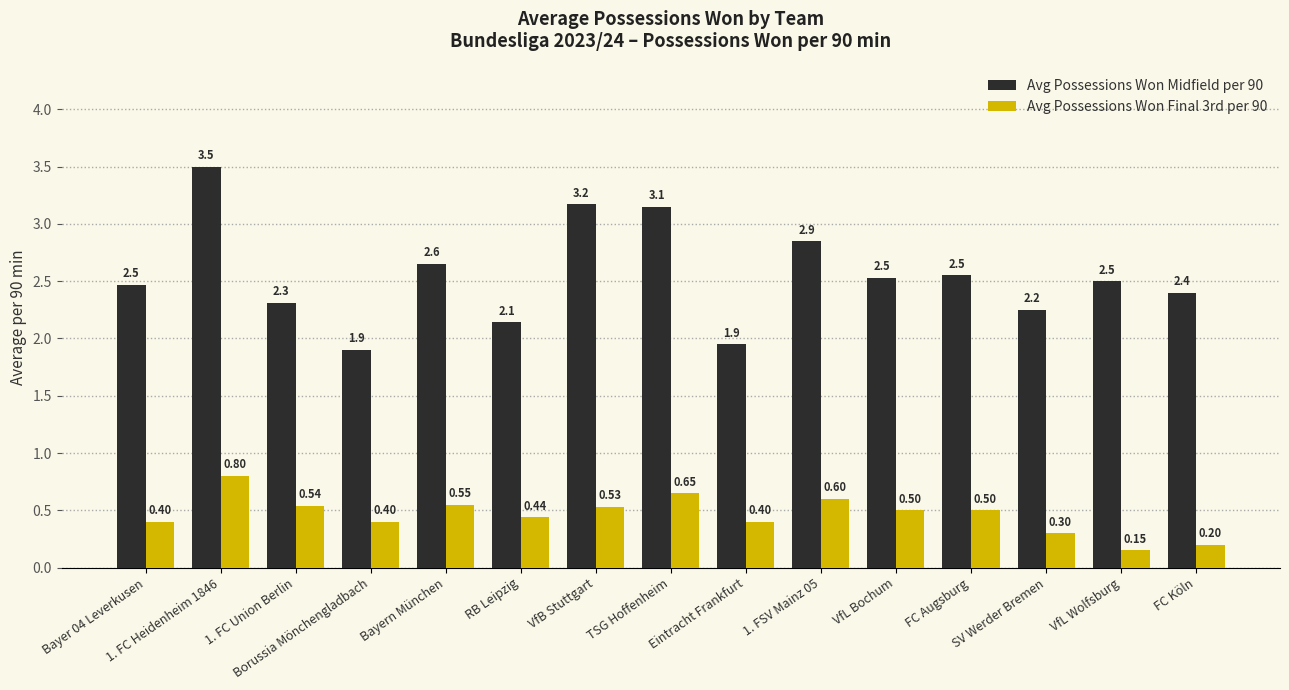

What position from the left is 1. FSV Mainz 05?

10